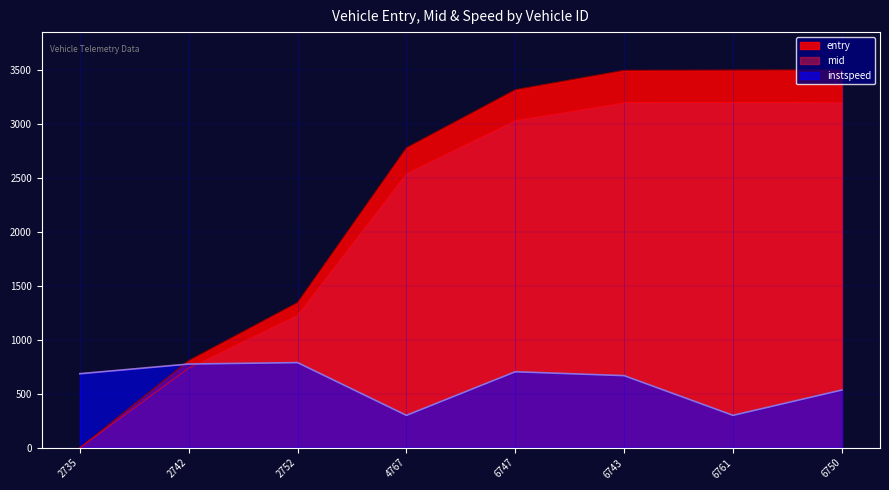

Which category has the highest value in the instspeed series?

2752